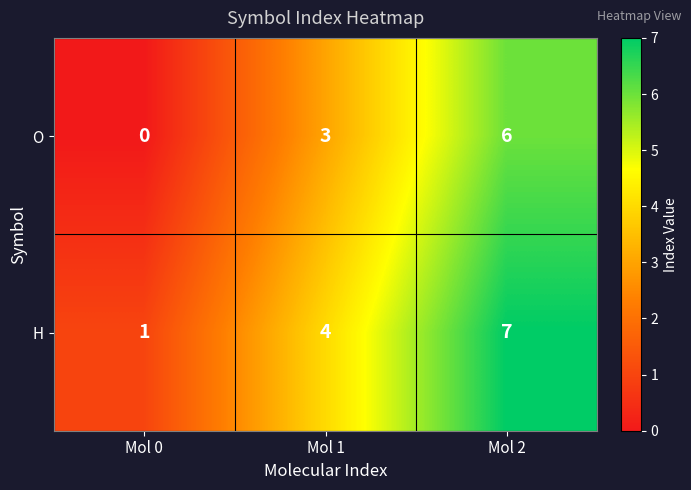

Reading right to left, transcribe all the data shown in this chart.

O: 6	3	0
H: 7	4	1